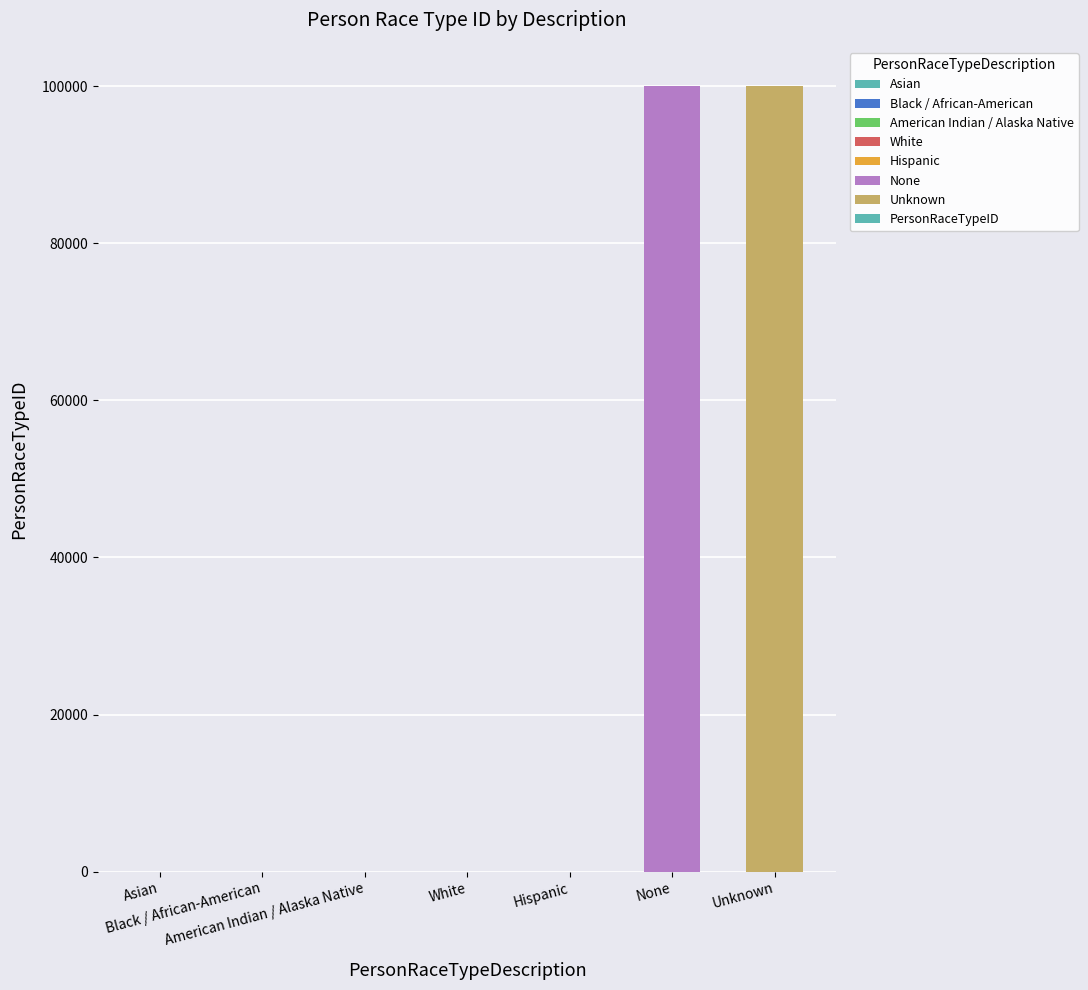

What is the maximum value shown in the chart?

99999